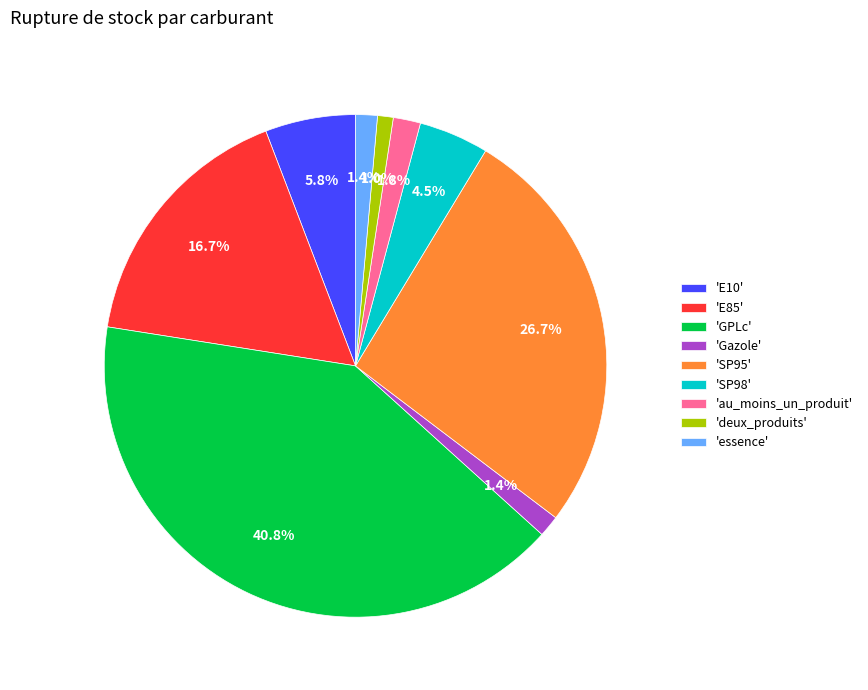

Which has a higher value, 'E85' or 'GPLc'?

'GPLc'